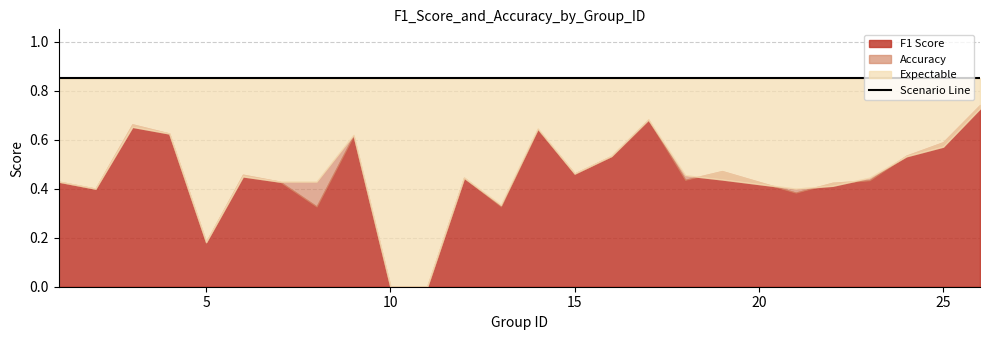

Which label corresponds to the largest value in the chart?

26